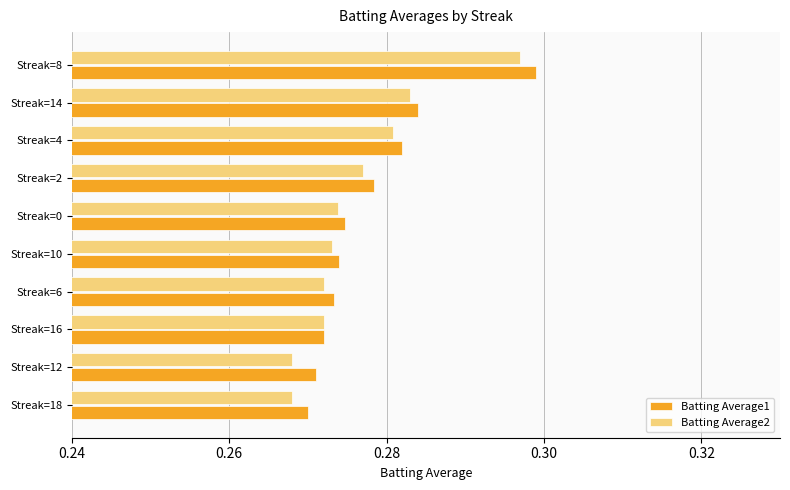

Which series changed the most between Streak=2 and Streak=8?

Batting Average1